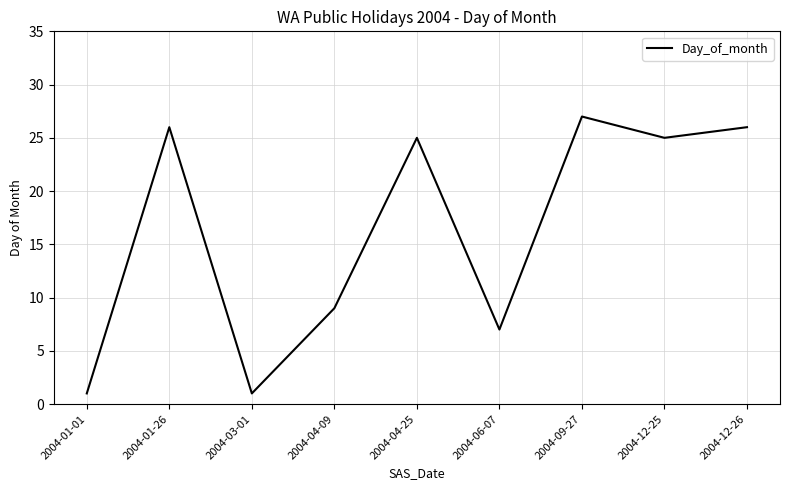

Reading right to left, list all the values displayed in this chart.

2004-12-26=26	2004-12-25=25	2004-09-27=27	2004-06-07=7	2004-04-25=25	2004-04-09=9	2004-03-01=1	2004-01-26=26	2004-01-01=1